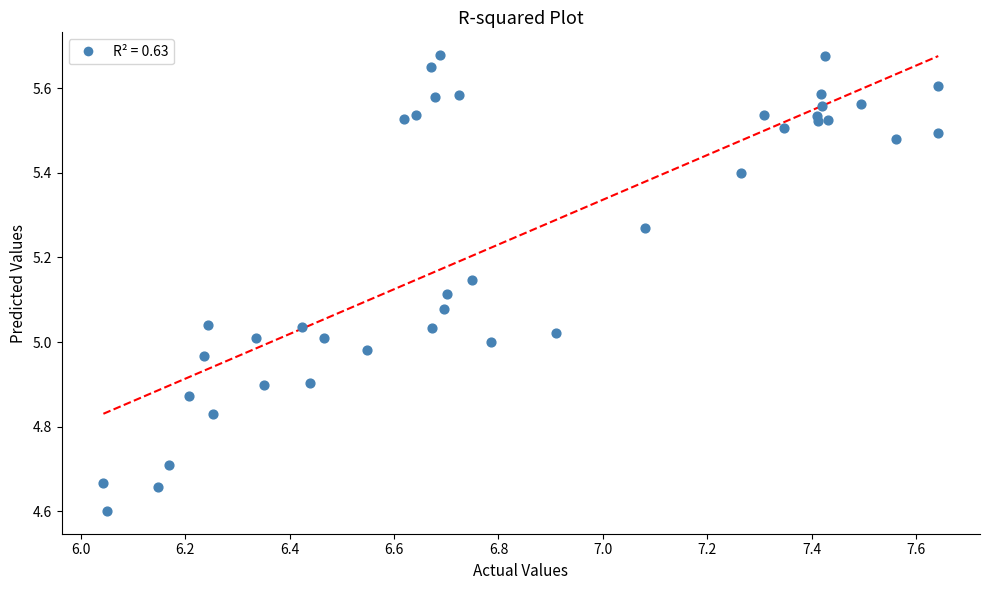

What is the range of Y values (max minus min)?

1.1